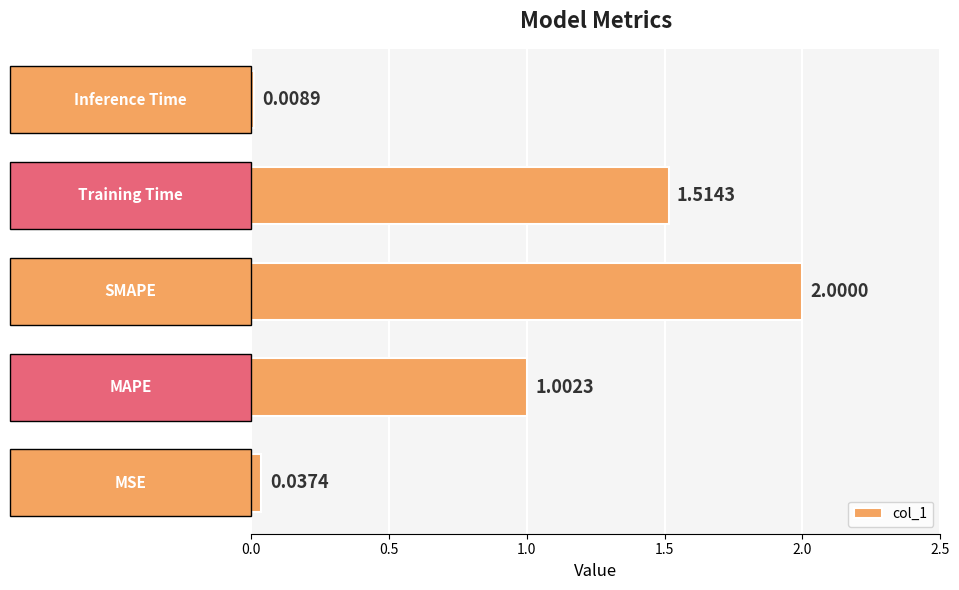

How many data points are less than 1?

2